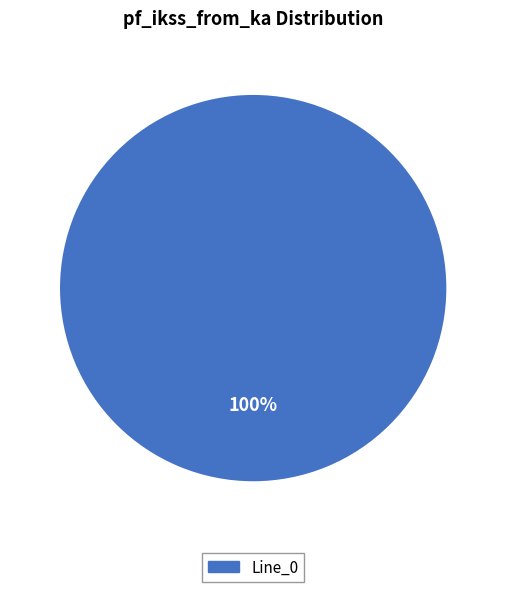

Is there any slice that represents more than half of the pie?

Yes